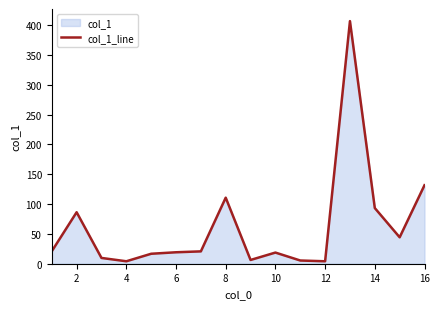

The value at 2 is 86.3. True or false?

True